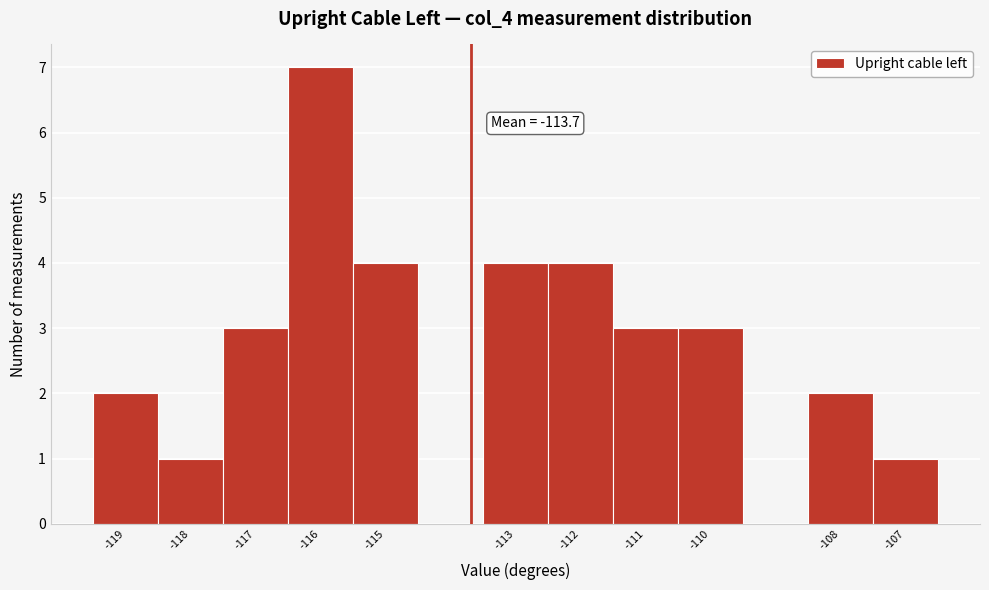

Which range on the x-axis has the tallest bar?

-116.5 to -115.5